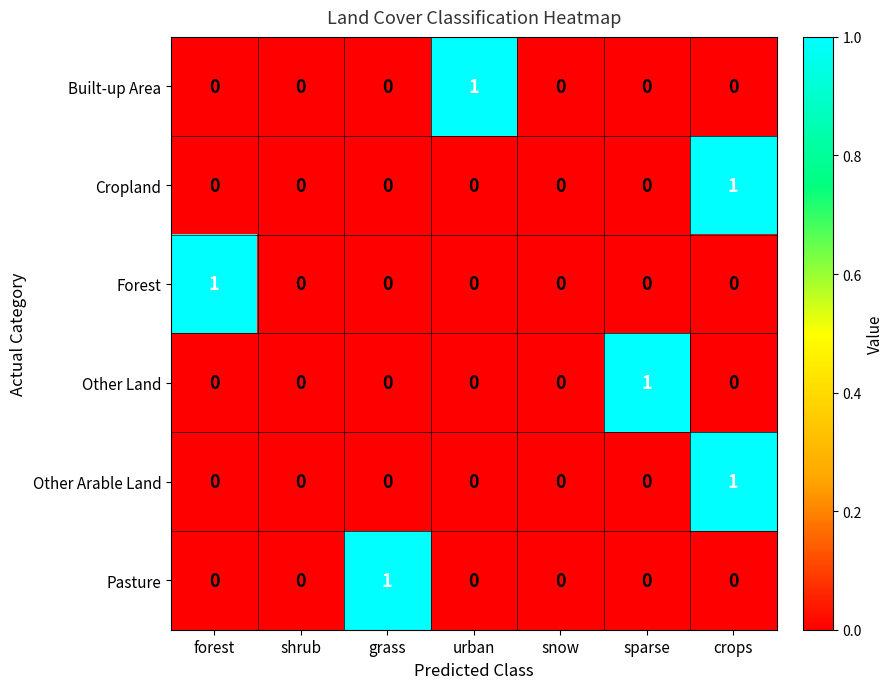

How many positive values does the Cropland series have?

1